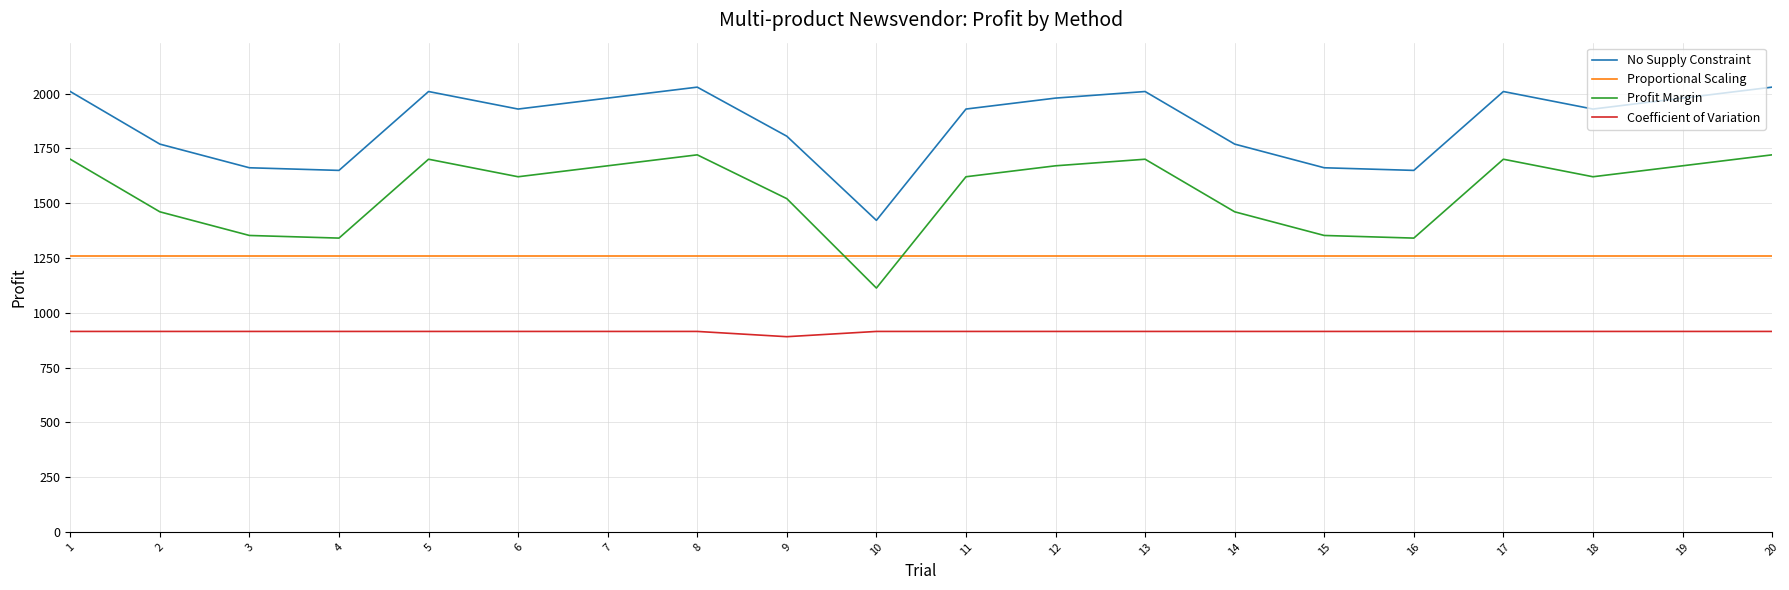

Reading right to left, extract all data points from this chart.

No Supply Constraint: 20=2030	19=1980	18=1930	17=2010	16=1650	15=1662	14=1770	13=2010	12=1980	11=1930	10=1422	9=1806	8=2030	7=1980	6=1930	5=2010	4=1650	3=1662	2=1770	1=2010
Proportional Scaling: 20=1259	19=1259	18=1259	17=1259	16=1259	15=1259	14=1259	13=1259	12=1259	11=1259	10=1259	9=1259	8=1259	7=1259	6=1259	5=1259	4=1259	3=1259	2=1259	1=1259
Profit Margin: 20=1721	19=1671	18=1621	17=1701	16=1341	15=1353	14=1461	13=1701	12=1671	11=1621	10=1113	9=1521	8=1721	7=1671	6=1621	5=1701	4=1341	3=1353	2=1461	1=1701
Coefficient of Variation: 20=915	19=915	18=915	17=915	16=915	15=915	14=915	13=915	12=915	11=915	10=915	9=891	8=915	7=915	6=915	5=915	4=915	3=915	2=915	1=915